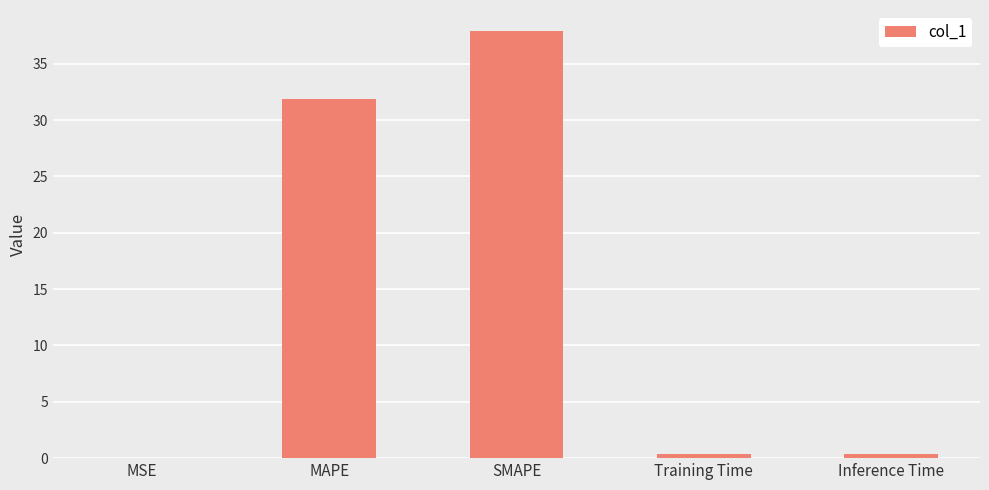

What is the approximate value at Training Time?

0.3